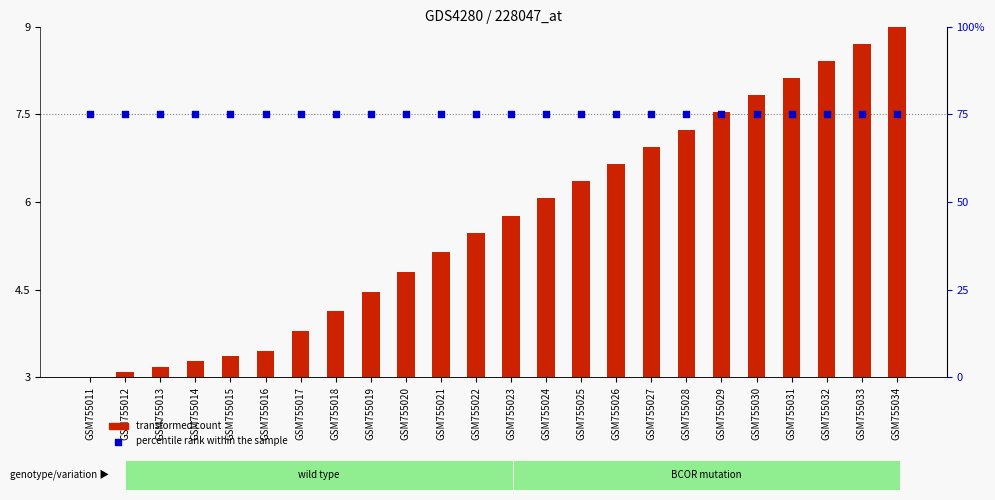

Which series has the largest total across all categories?

percentile rank within the sample